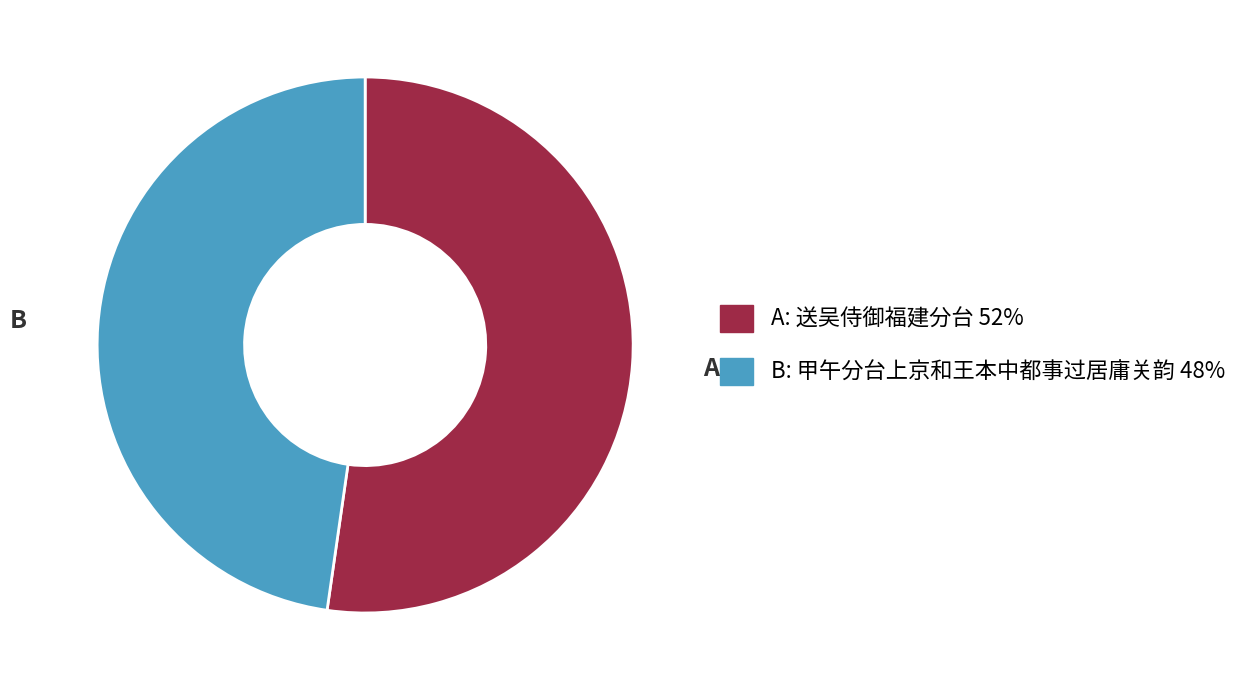

Do B and A together represent more than half of the pie?

Yes